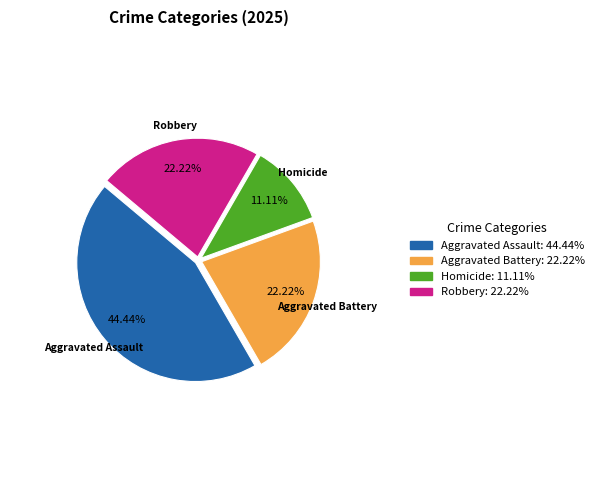

To the nearest percent, what is the difference between the largest and smallest slice percentages?

33%